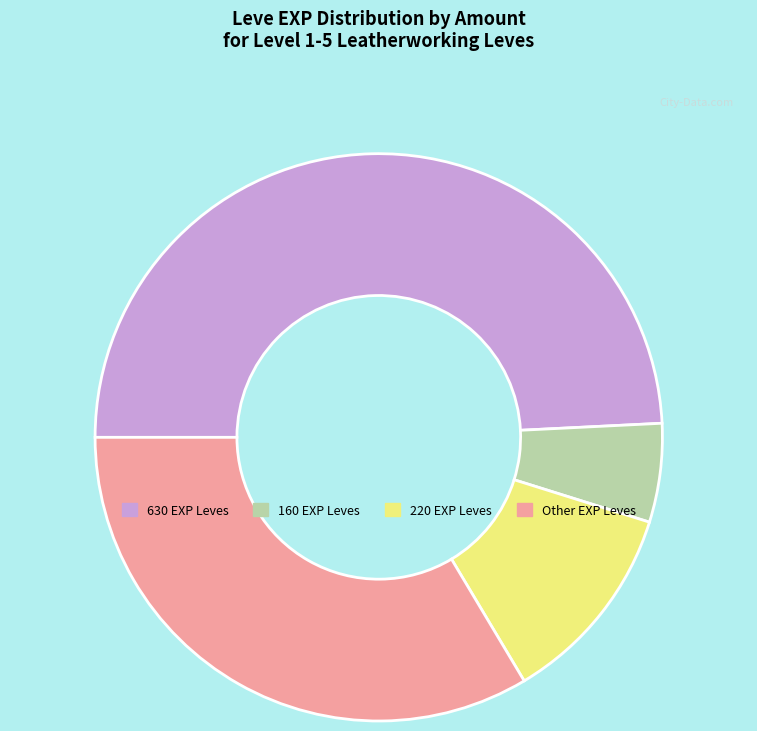

How many slices are in this pie chart?

4